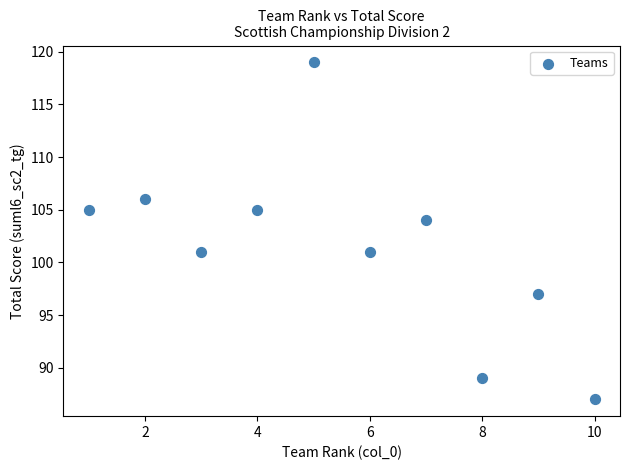

What Y value in the scatter plot is closest to 103?

104